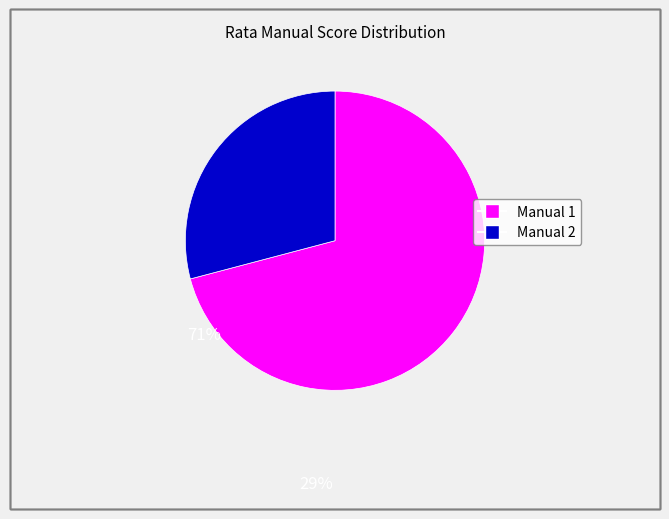

Is there a majority slice in this chart?

Yes